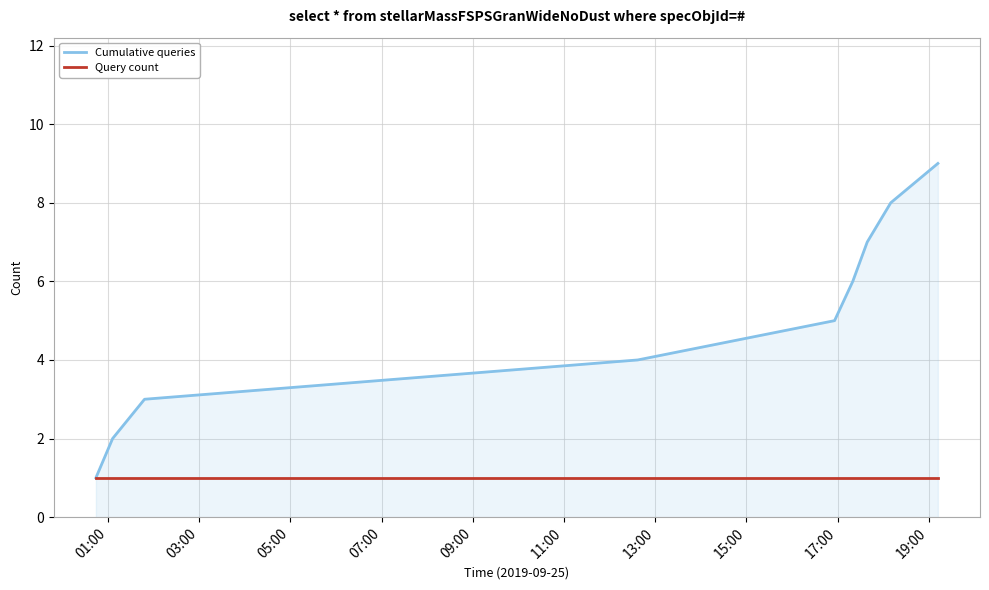

Which series has the widest spread of values?

Cumulative queries